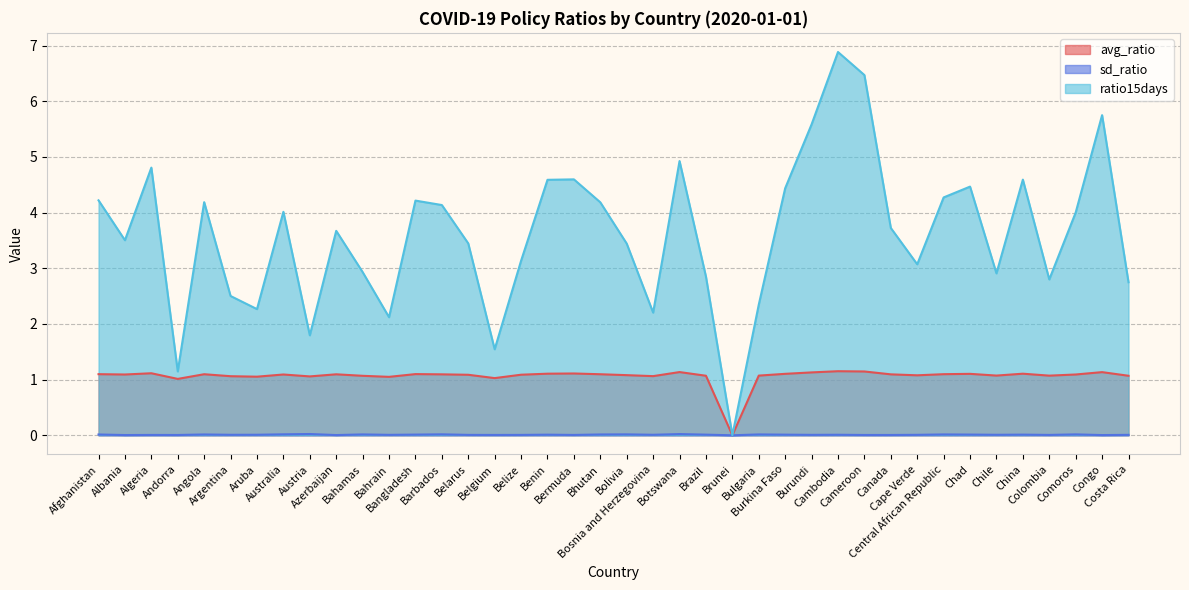

What is the approximate value of ratio15days at Brazil?

2.9